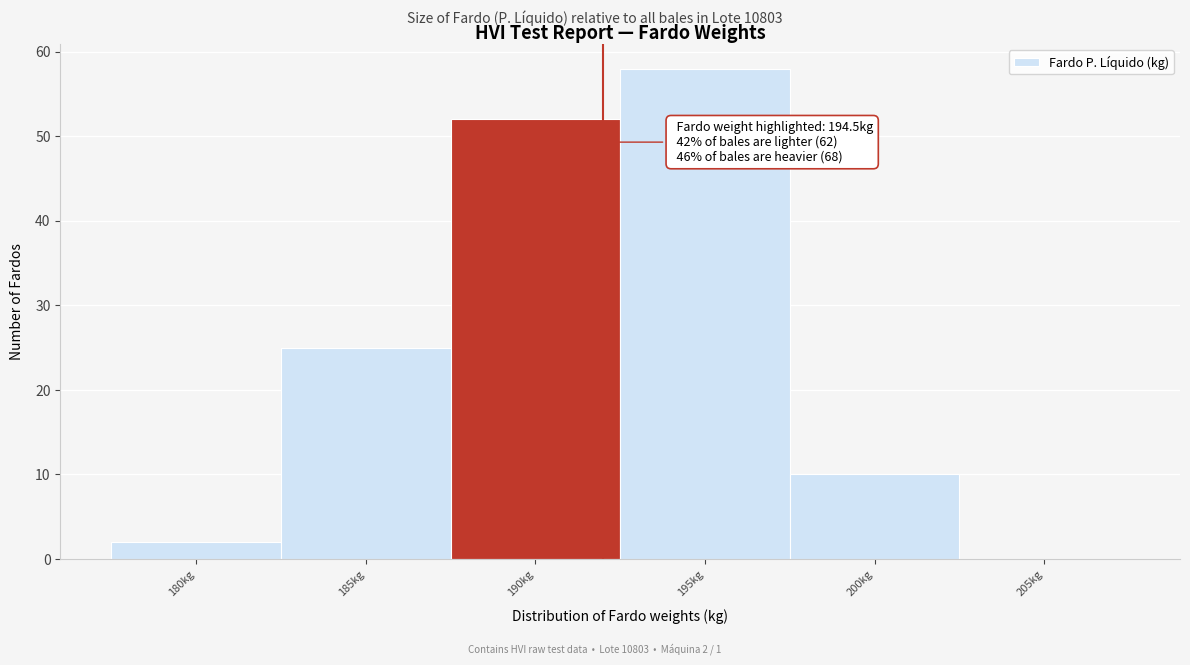

Reading left to right, transcribe all the data shown in this chart.

180kg=2	185kg=25	190kg=52	195kg=58	200kg=10	205kg=0